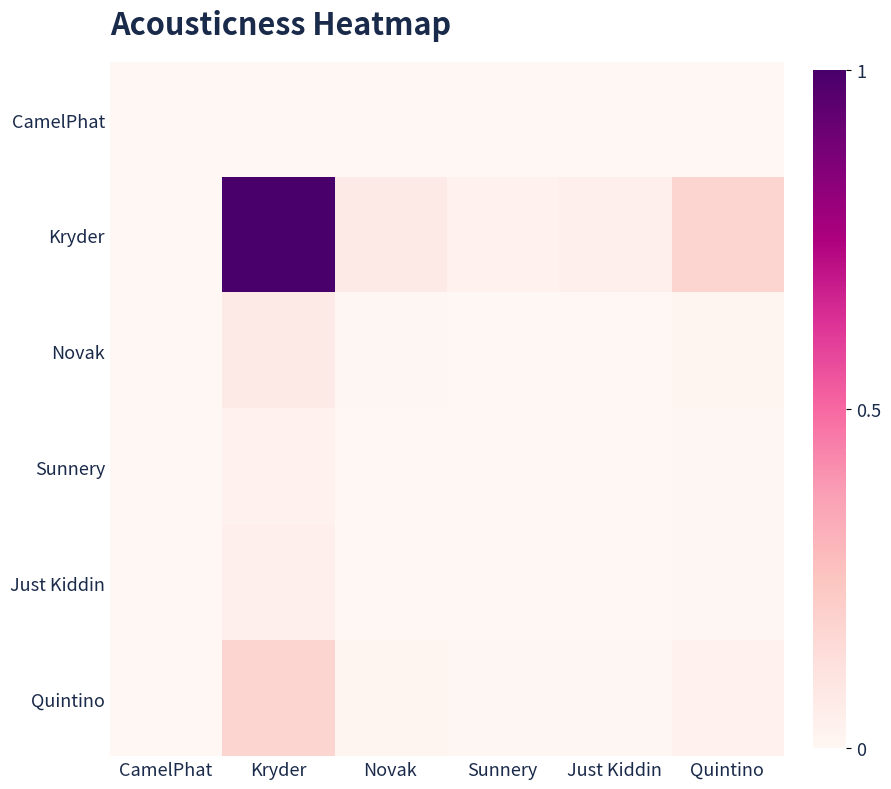

At how many categories does at least one series exceed 0?

6